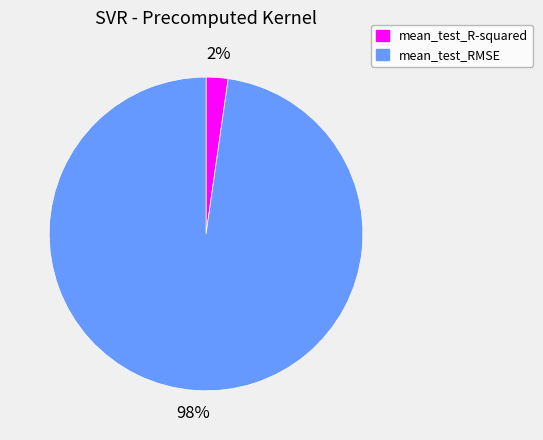

To the nearest percent, what percentage of the pie is mean_test_RMSE?

98%